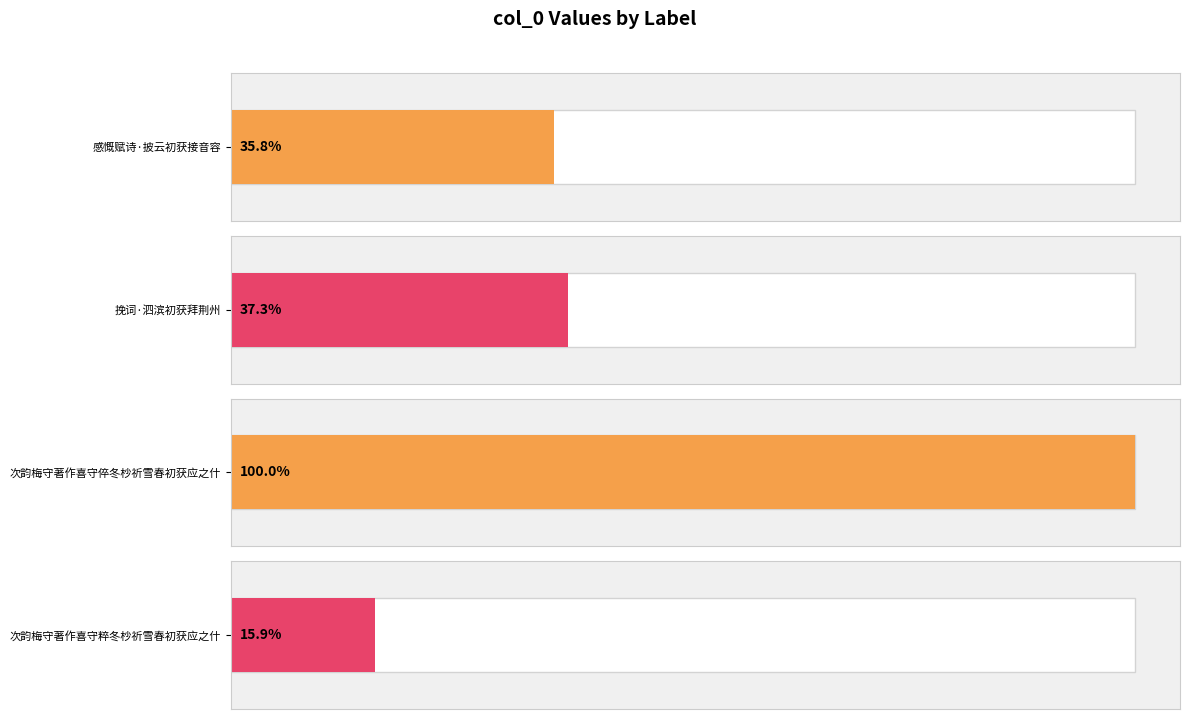

Between 感慨赋诗·披云初获接音容 and 次韵梅守著作喜守粹冬杪祈雪春初获应之什, which is larger?

感慨赋诗·披云初获接音容